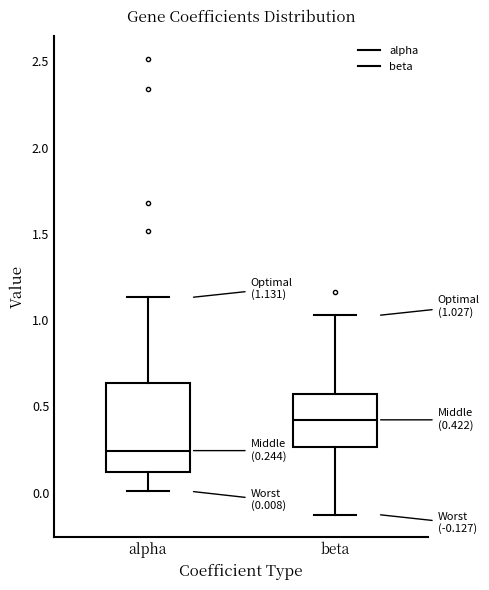

Which box is the tallest, from its lower edge to its upper edge?

alpha